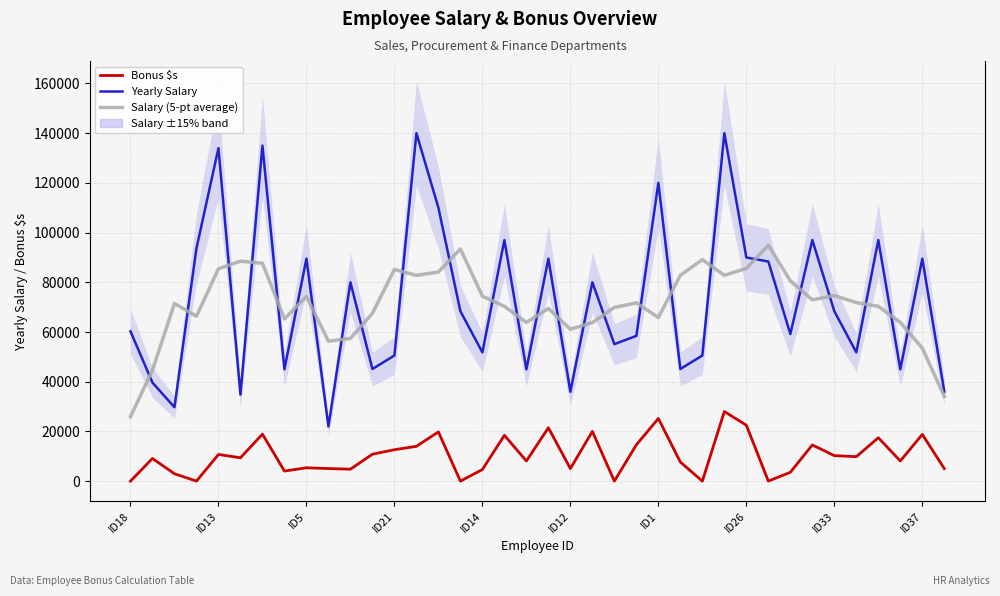

How many interior local valleys does the Yearly Salary series have?

13